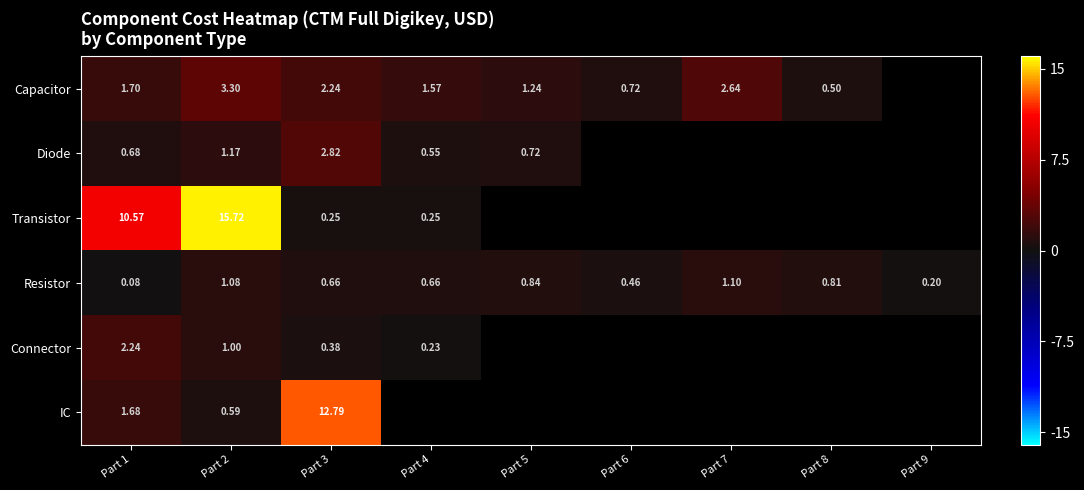

Is the value of Resistor at Part 9 greater than the value of IC at Part 2?

No